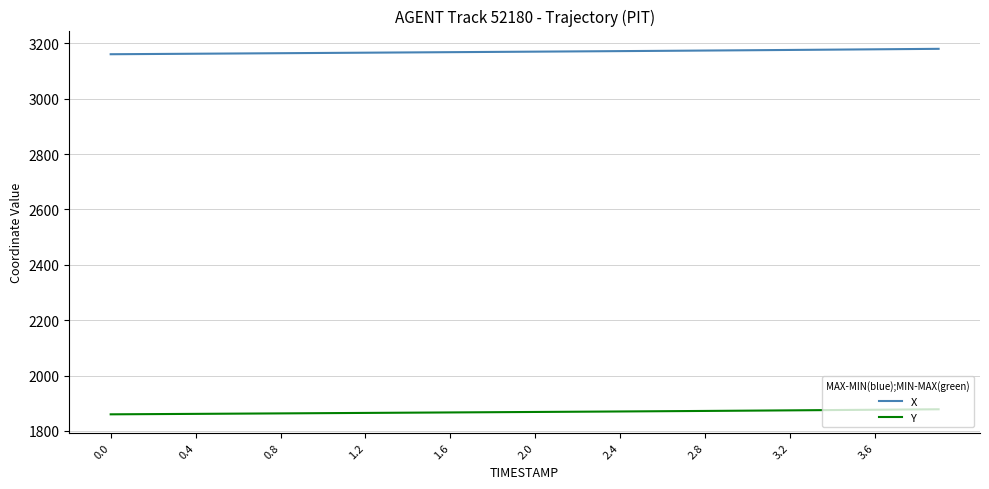

What is the minimum value for X?

3160.9